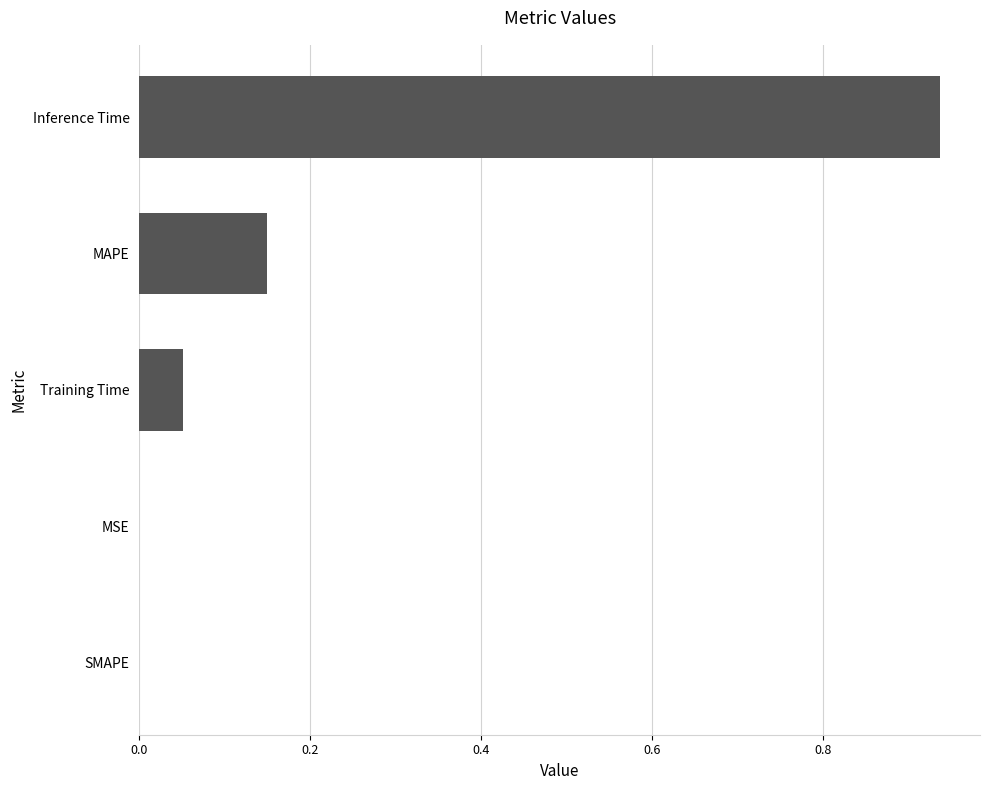

Is it true that the value at MSE is 0.0?

True